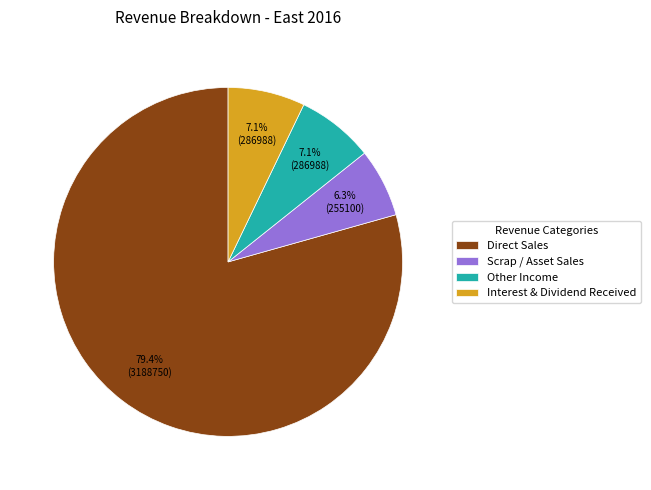

Does Interest & Dividend Received account for over 50% of the chart?

No